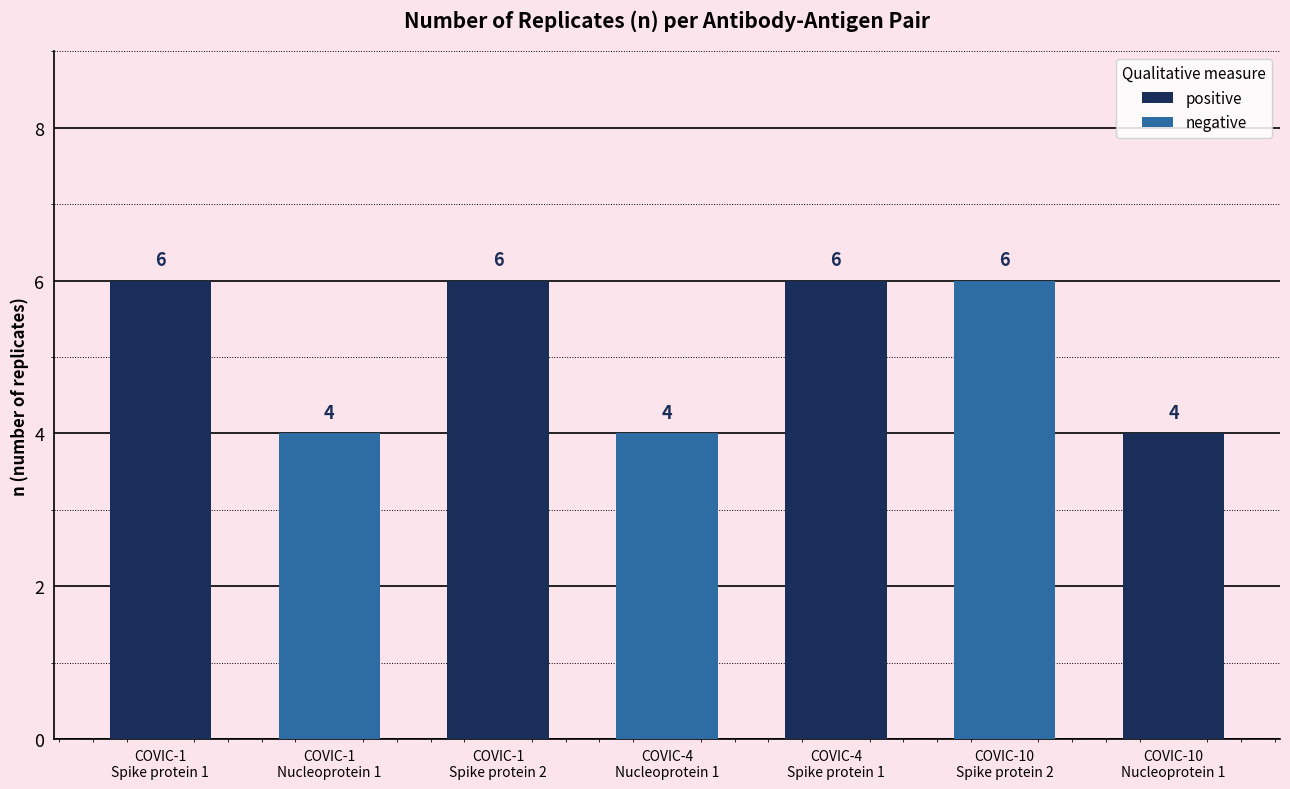

Count the number of categories in the chart.

7